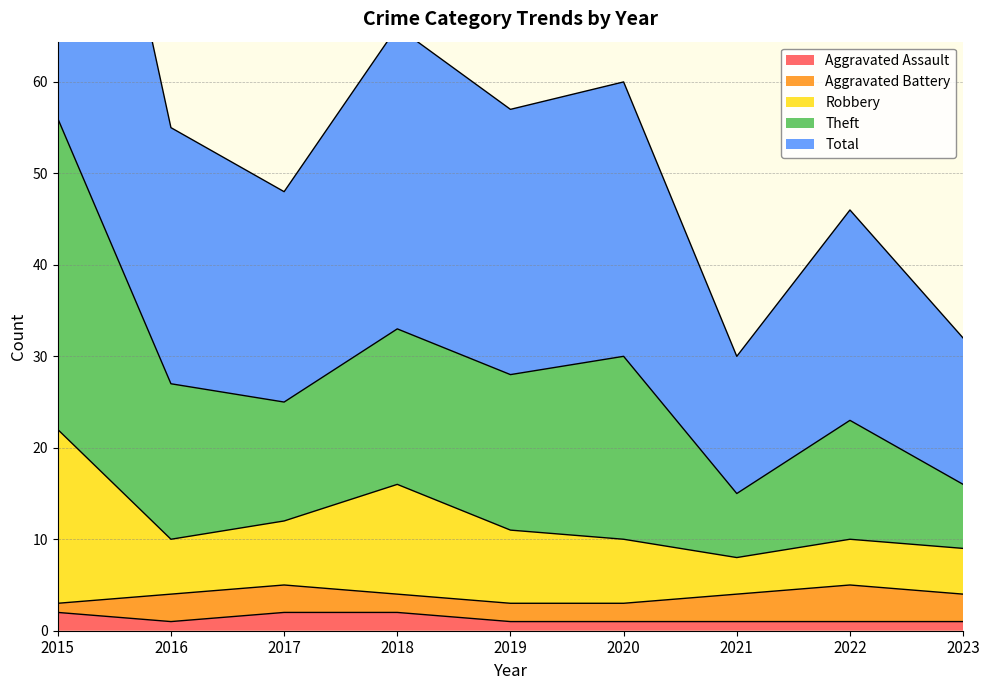

The Aggravated Assault series shows 1 at 2019. True or false?

True